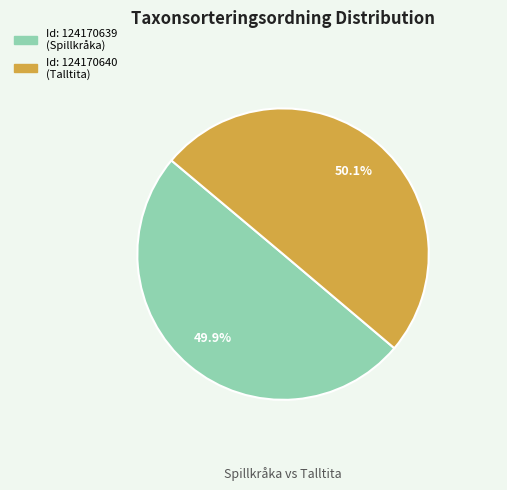

How many slices are in this pie chart?

2